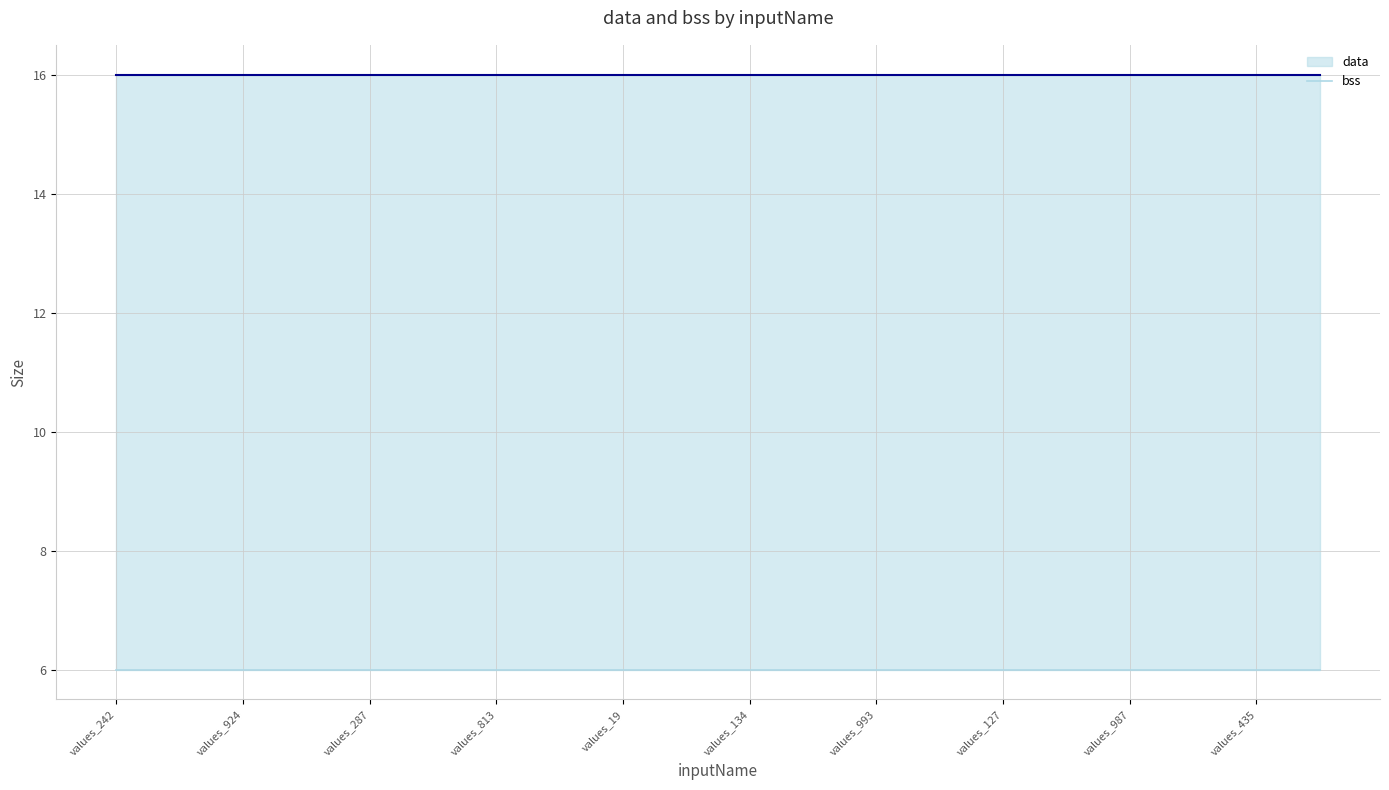

True or false: data has a value of 8 at values_134.

False